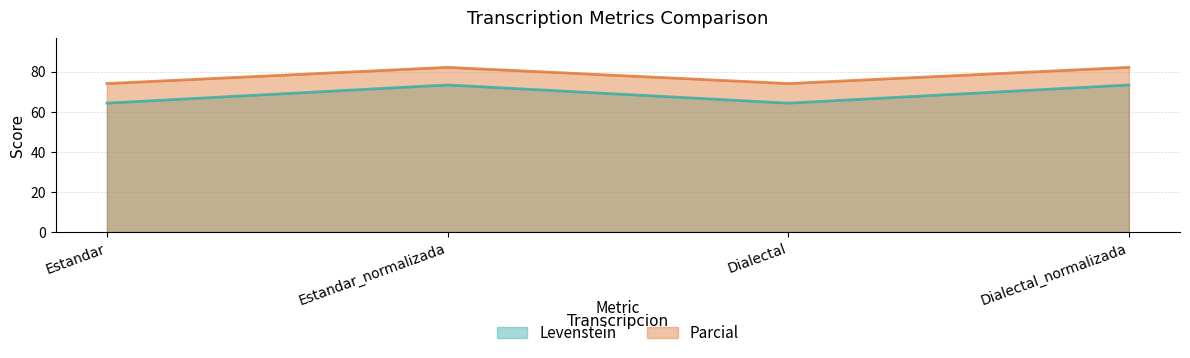

Count the number of data series in this chart.

2